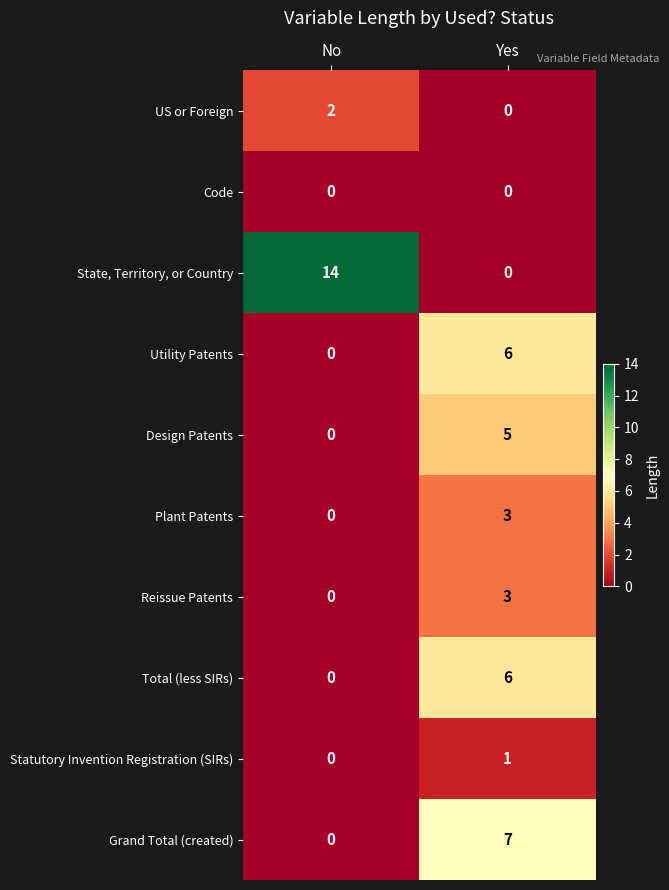

How many distinct data groups are displayed?

10